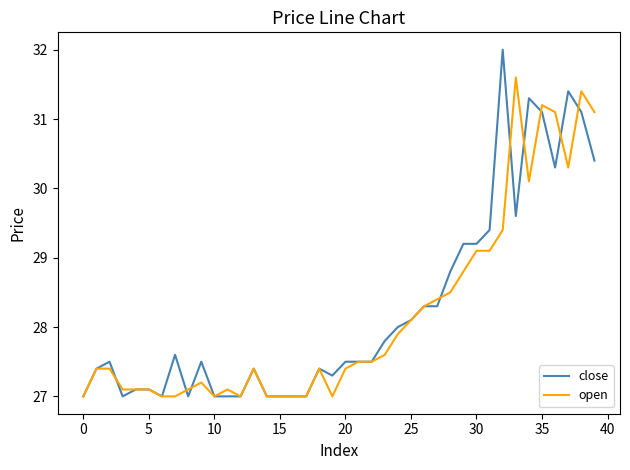

Rank the series by their maximum value, from highest to lowest.

close, open